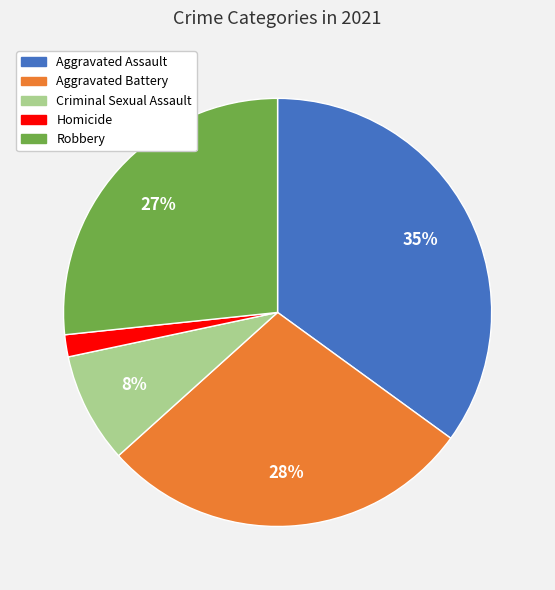

Is Criminal Sexual Assault the majority of the pie?

No